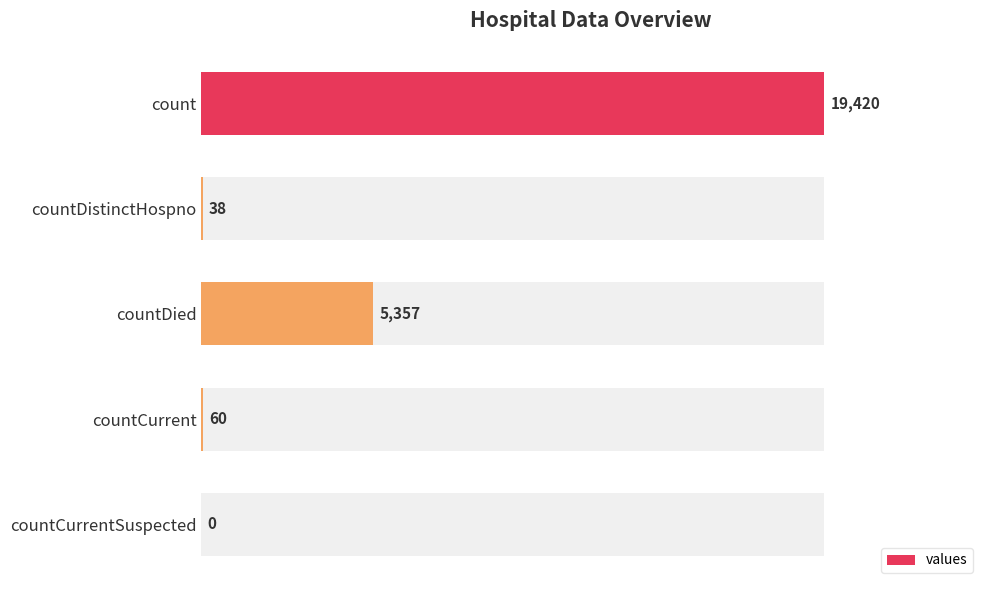

What is the maximum value shown in the chart?

19420